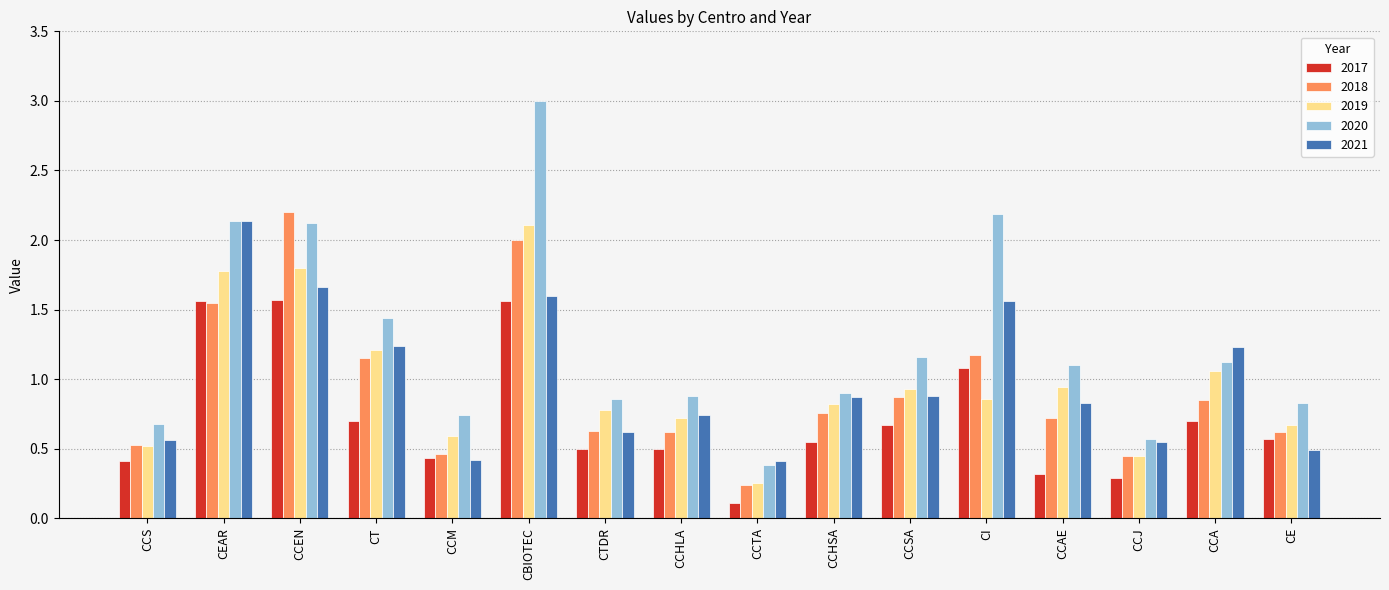

Rank the series at CCHSA from highest to lowest value.

2020, 2021, 2019, 2018, 2017